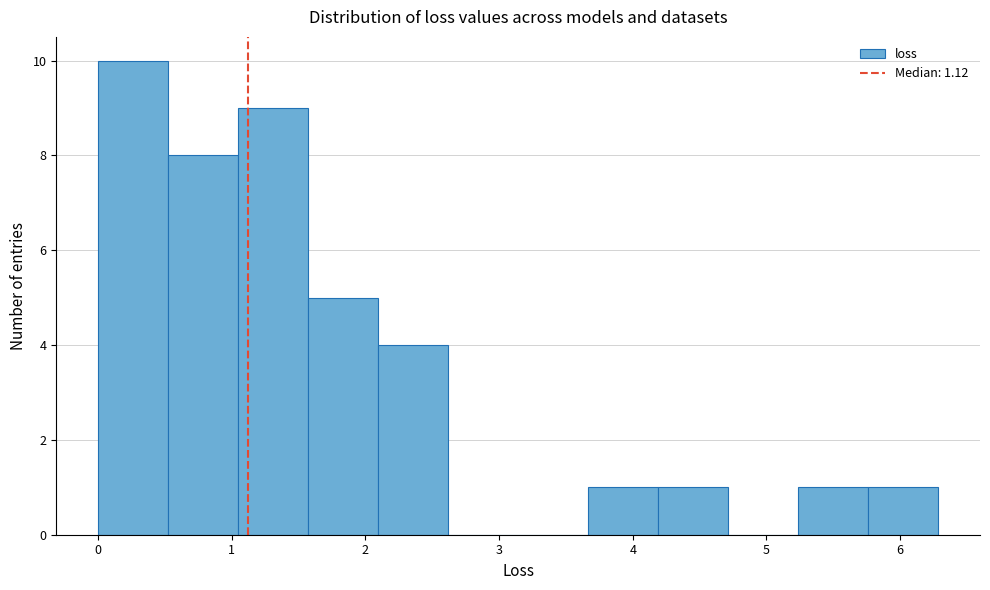

How tall is the bar that spans 0.0 to 0.5 on the x-axis? Neither the bar edges nor the heights are printed on the chart, so give them approximately, as read against the axes.

10